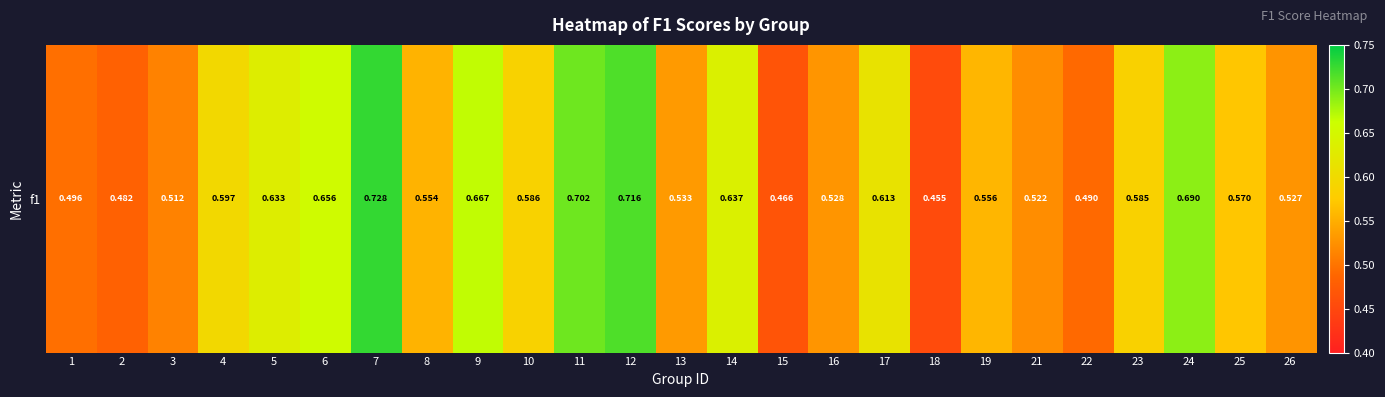

What is the smallest value displayed?

0.5